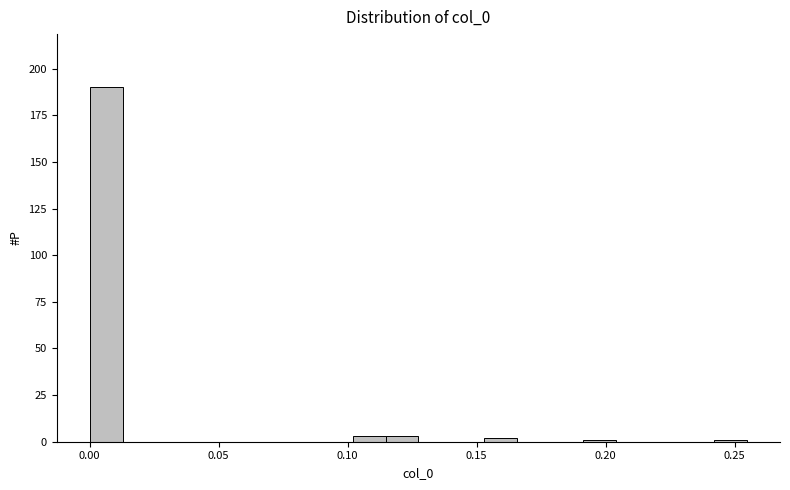

Read against the x-axis, roughly where is the centre of the tallest bar?

0.005